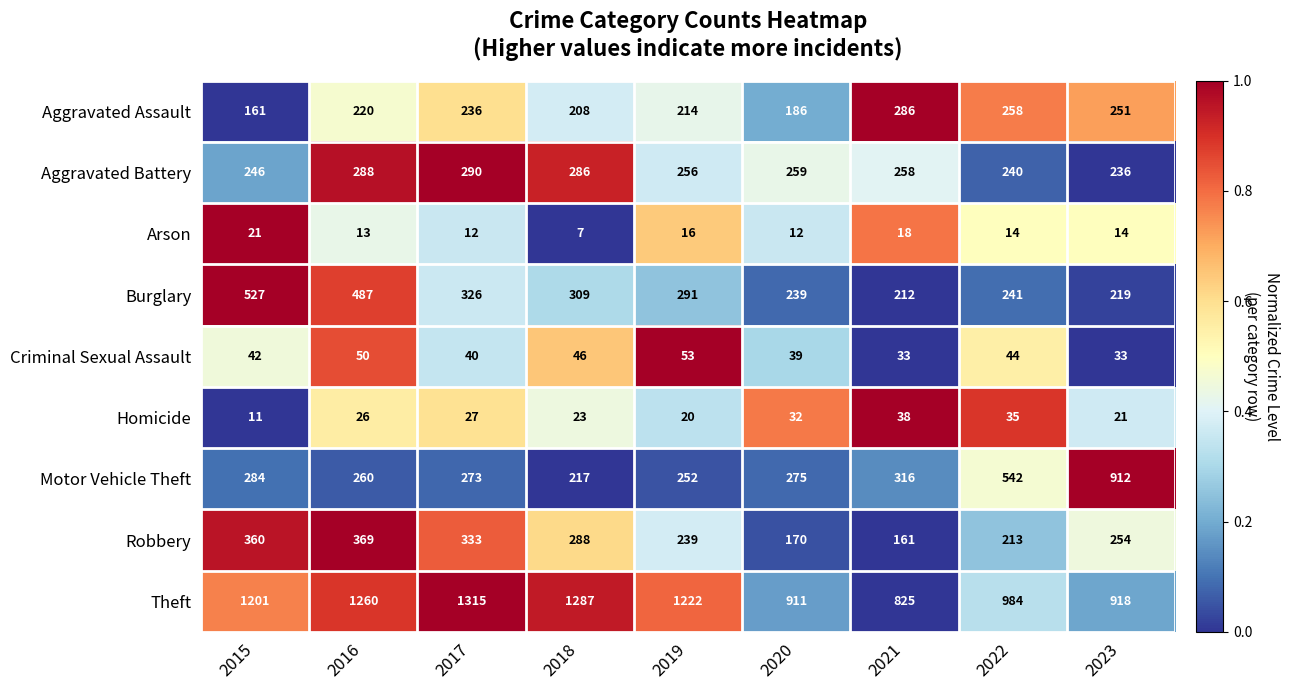

How many series are shown in this chart?

9